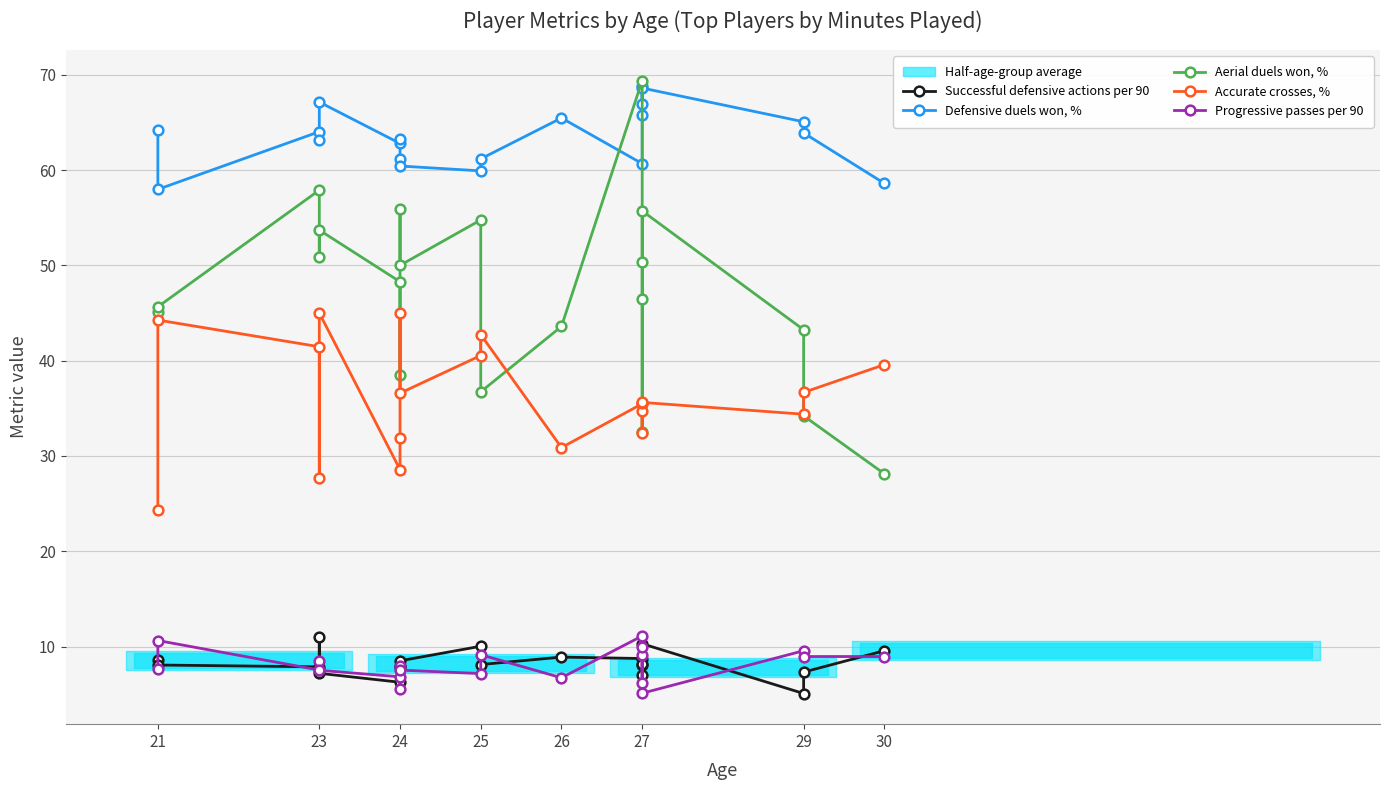

What position from the left is 23?

2